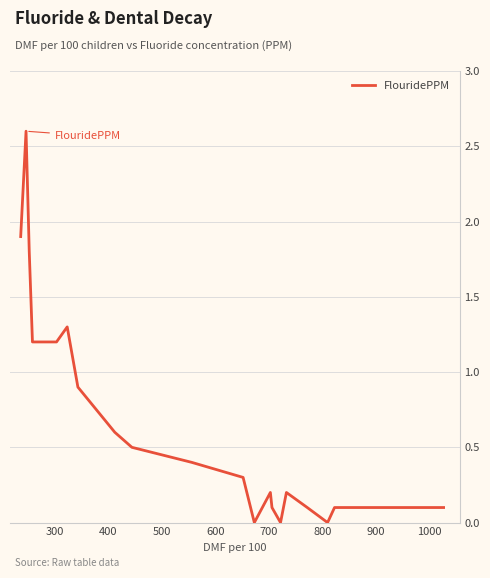

What is the greatest value displayed?

2.6